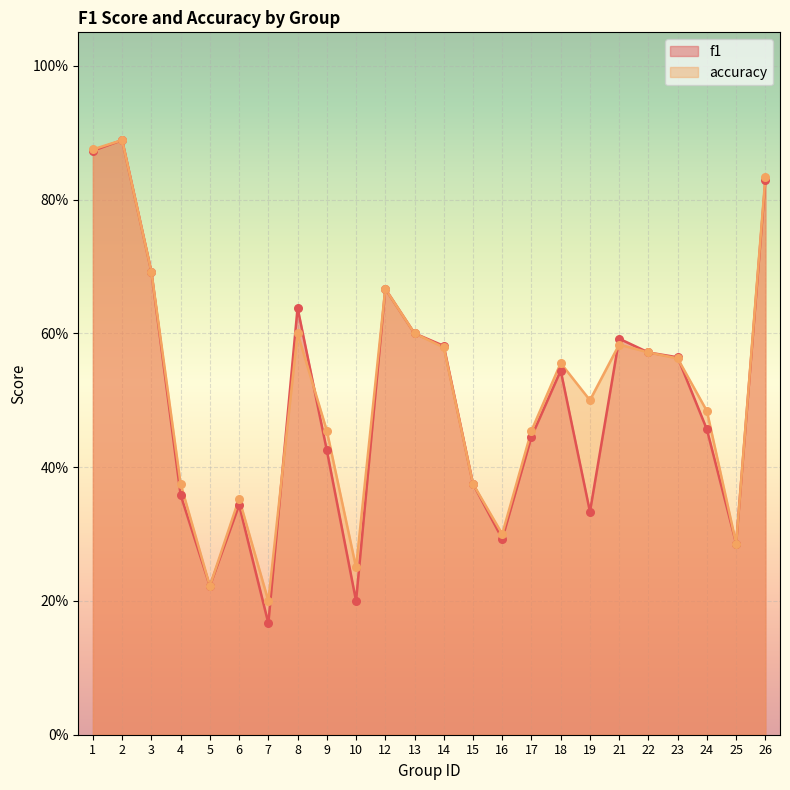

Is the value of f1 at 12 greater than the value of accuracy at 23?

Yes